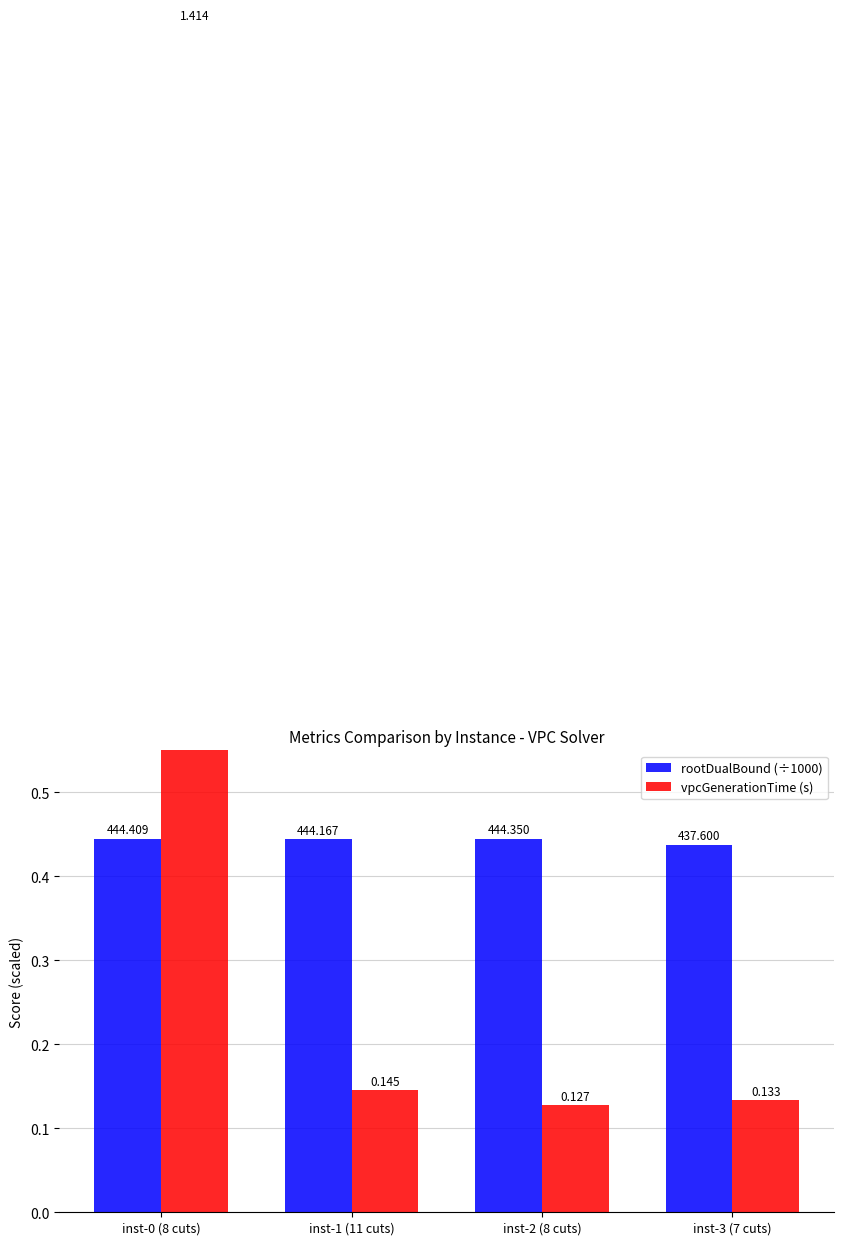

What are all the series names shown in the legend?

rootDualBound (÷1000), vpcGenerationTime (s)